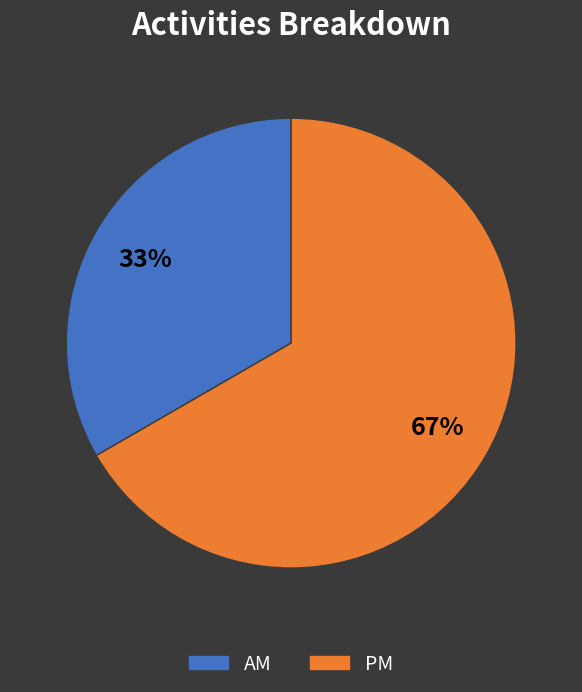

Which slice is the largest?

PM